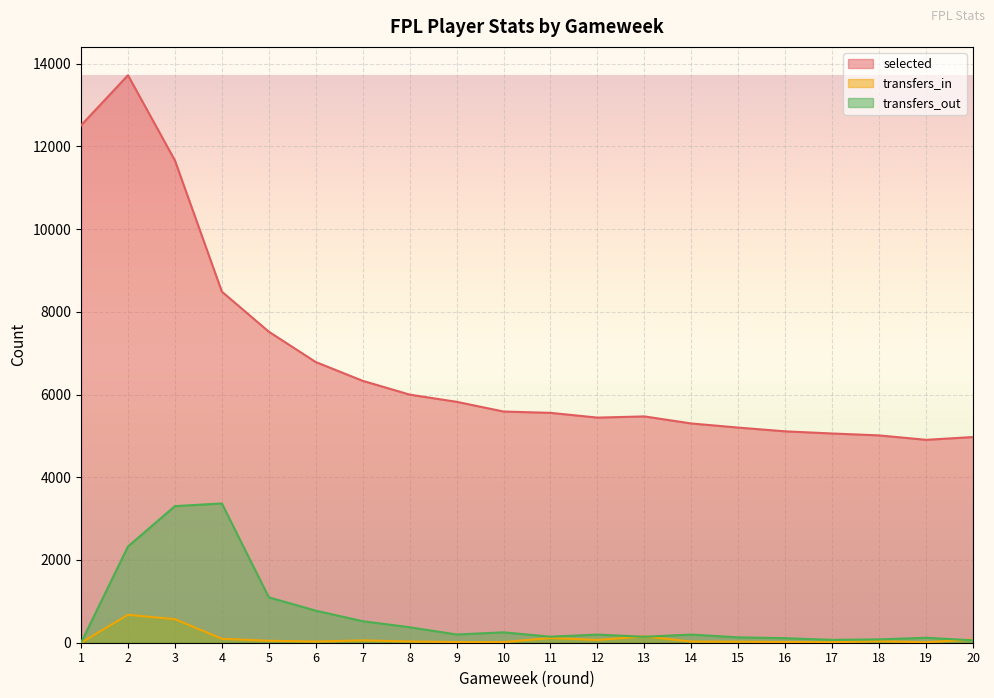

What is the sum of the transfers_in values at 13 and 7?

211